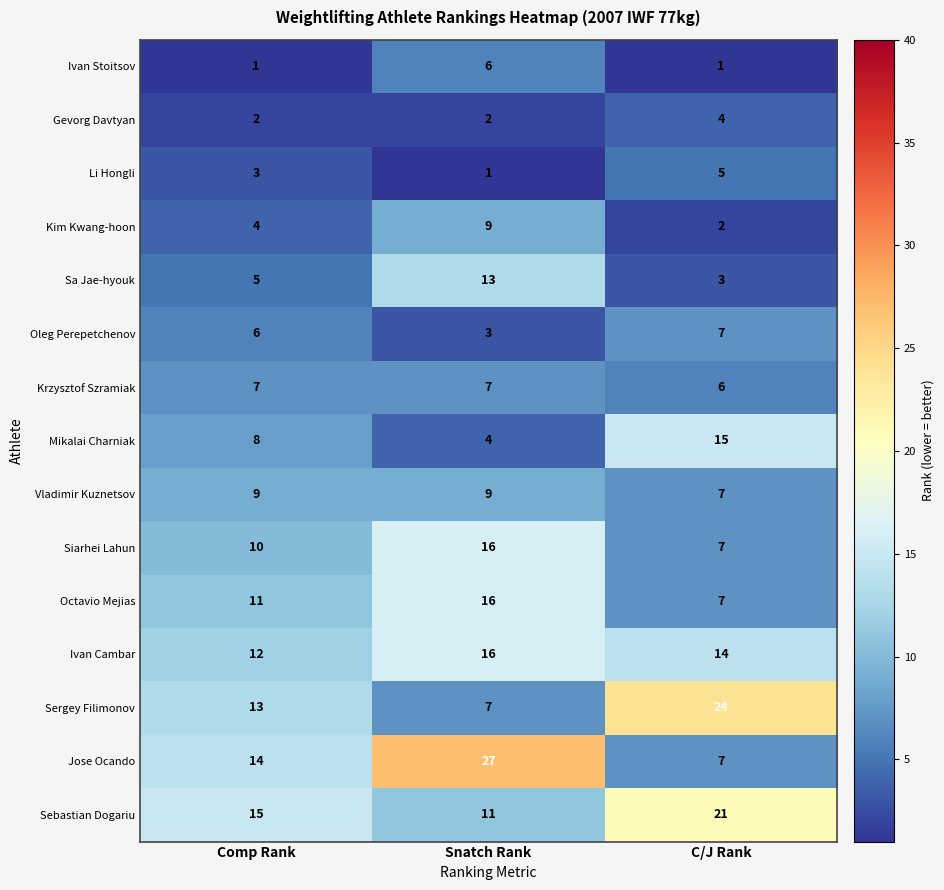

Which category has the highest value in the Li Hongli series?

C/J Rank